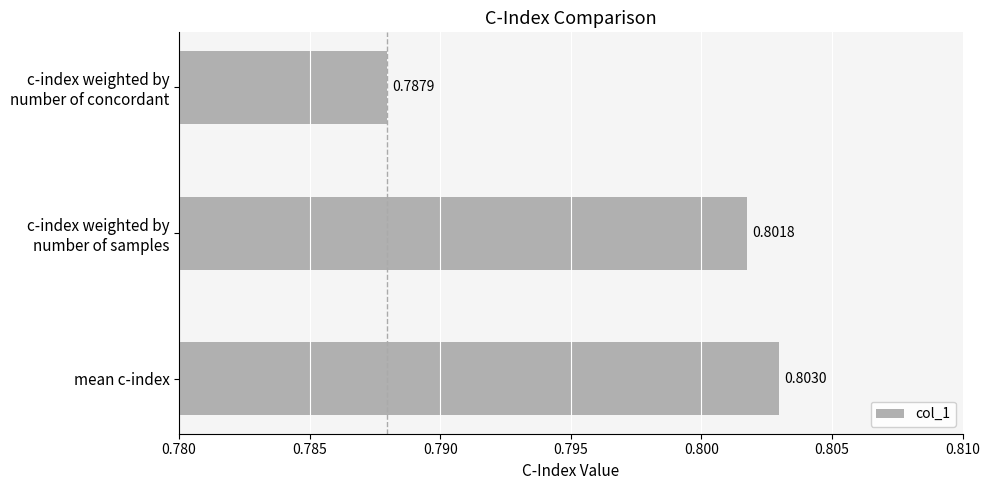

List the labels in order of value, largest first.

mean c-index, c-index weighted by
number of samples, c-index weighted by
number of concordant